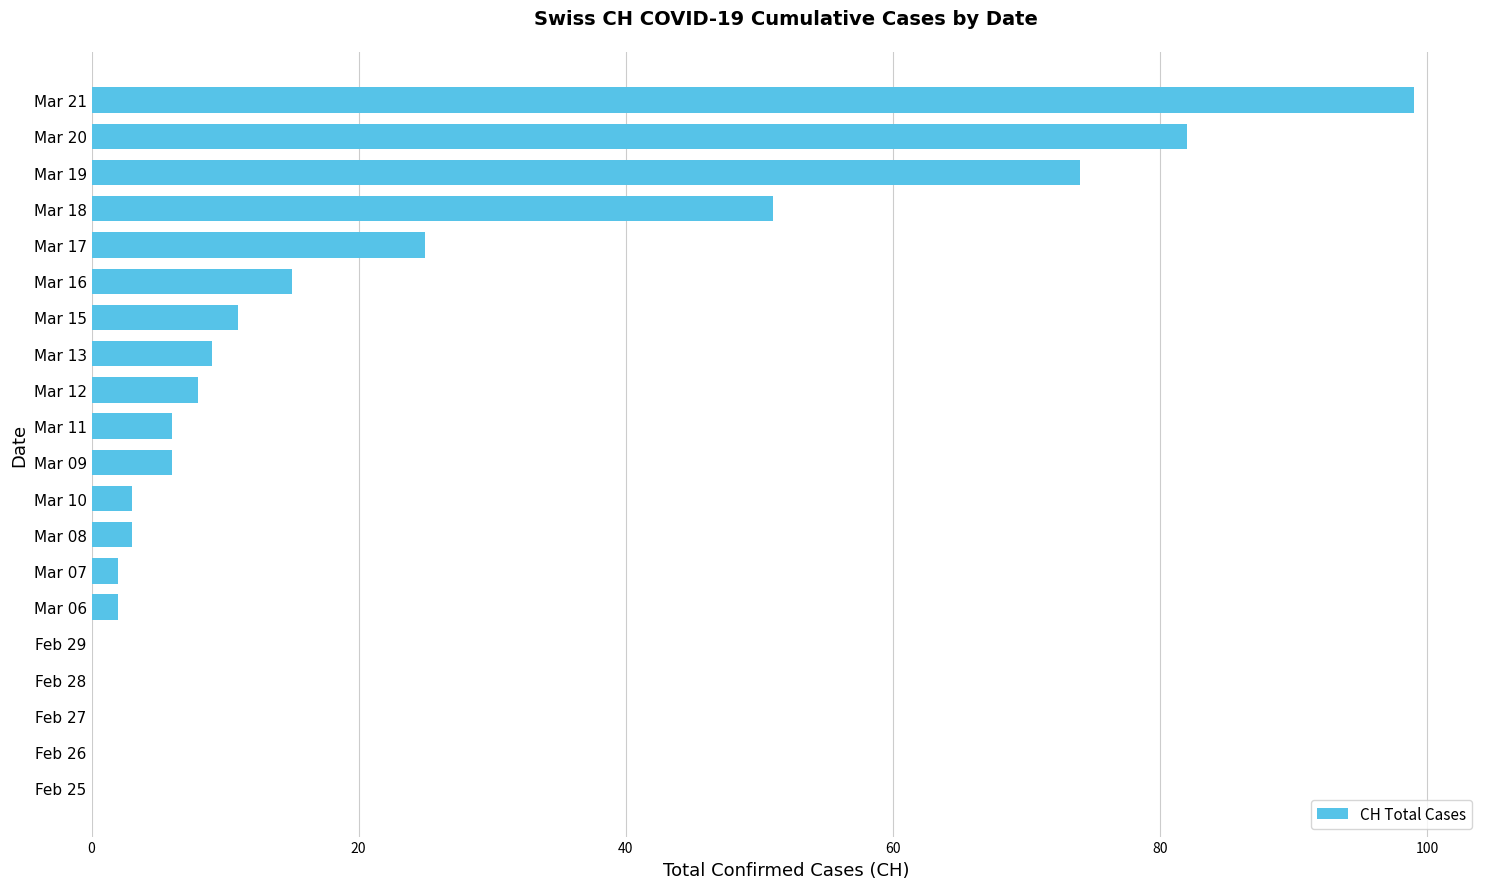

Between Mar 20 and Mar 11, which is larger?

Mar 20